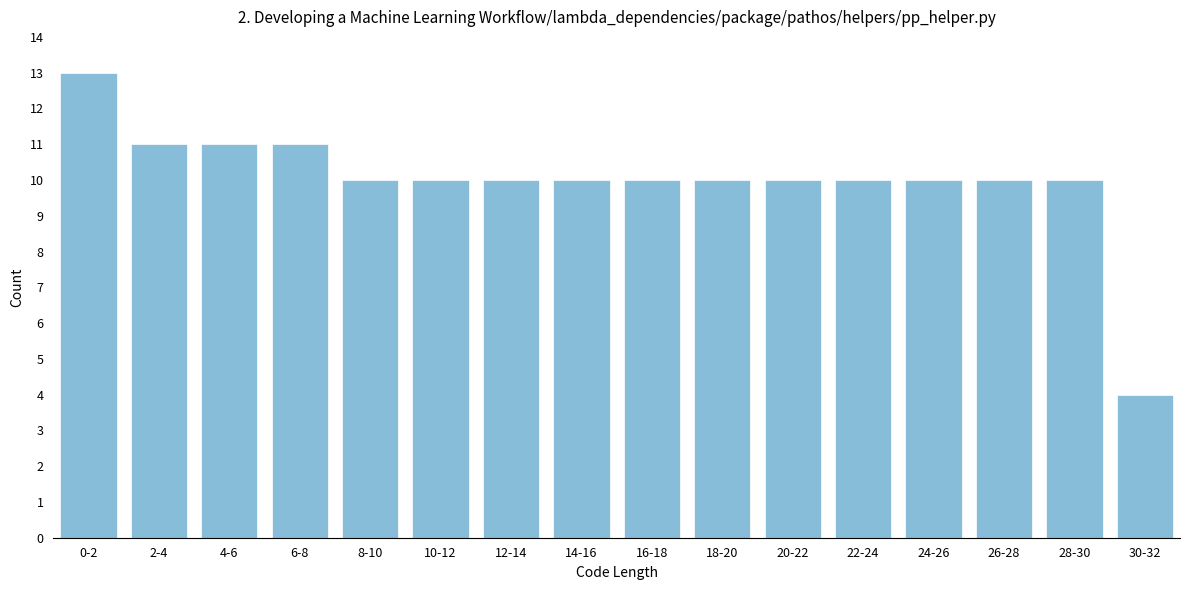

Reading left to right, list all the values displayed in this chart.

0-2=13	2-4=11	4-6=11	6-8=11	8-10=10	10-12=10	12-14=10	14-16=10	16-18=10	18-20=10	20-22=10	22-24=10	24-26=10	26-28=10	28-30=10	30-32=4